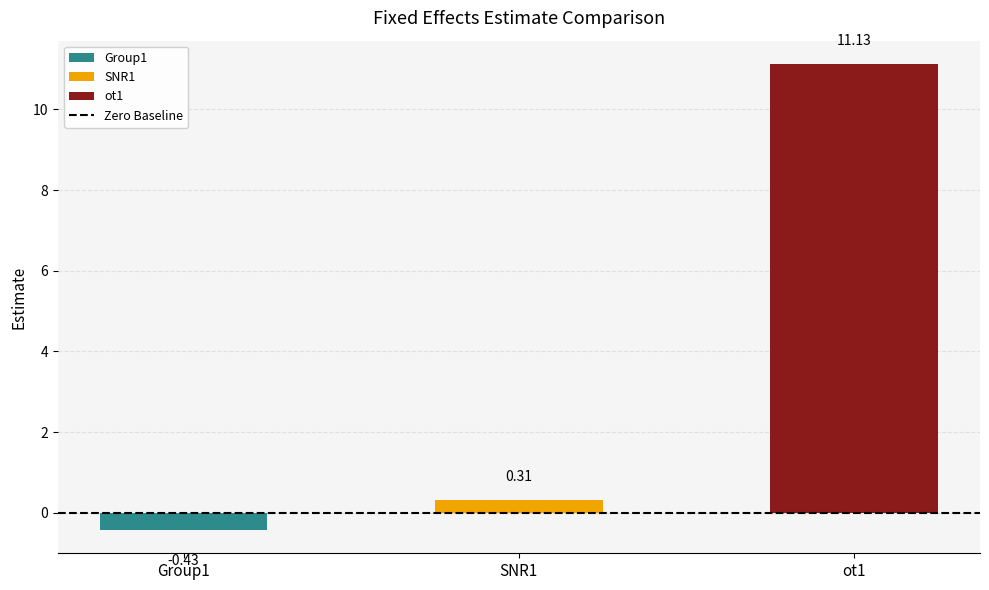

What is the value of the 1st bar from the left?

-0.4